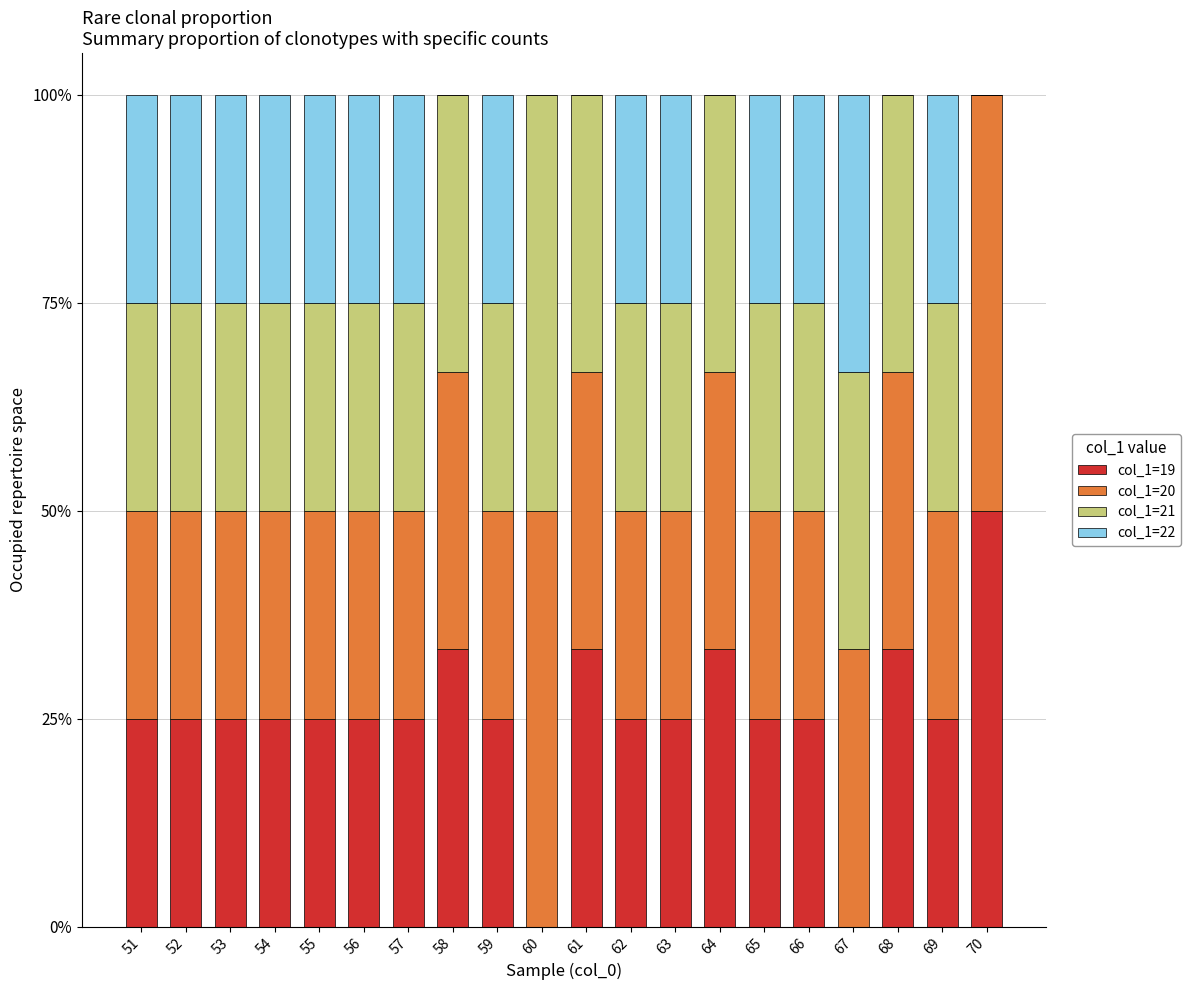

At which label is col_1=20 closest to 0?

51